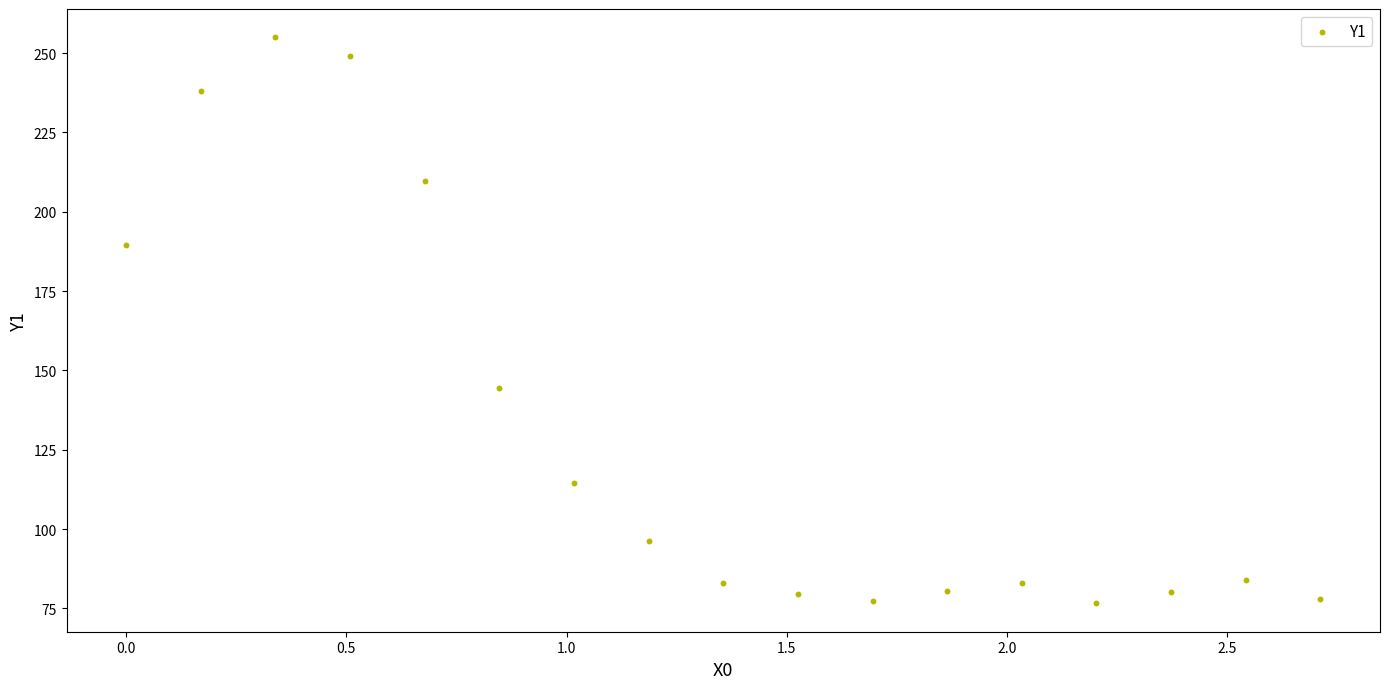

What is the range of Y values (max minus min)?

178.4